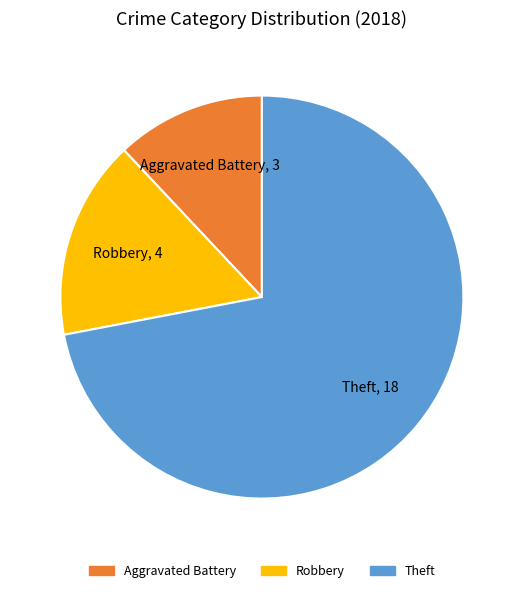

Is there a majority slice in this chart?

Yes